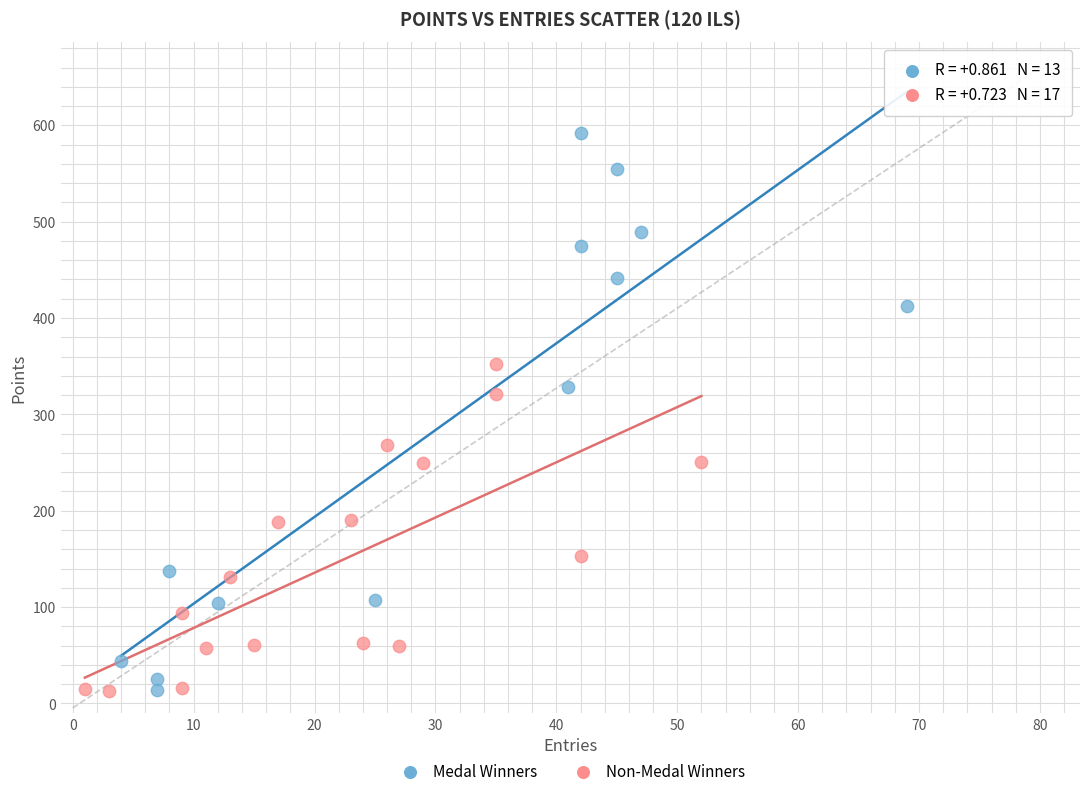

Which series contains the highest Y value?

Medal Winners